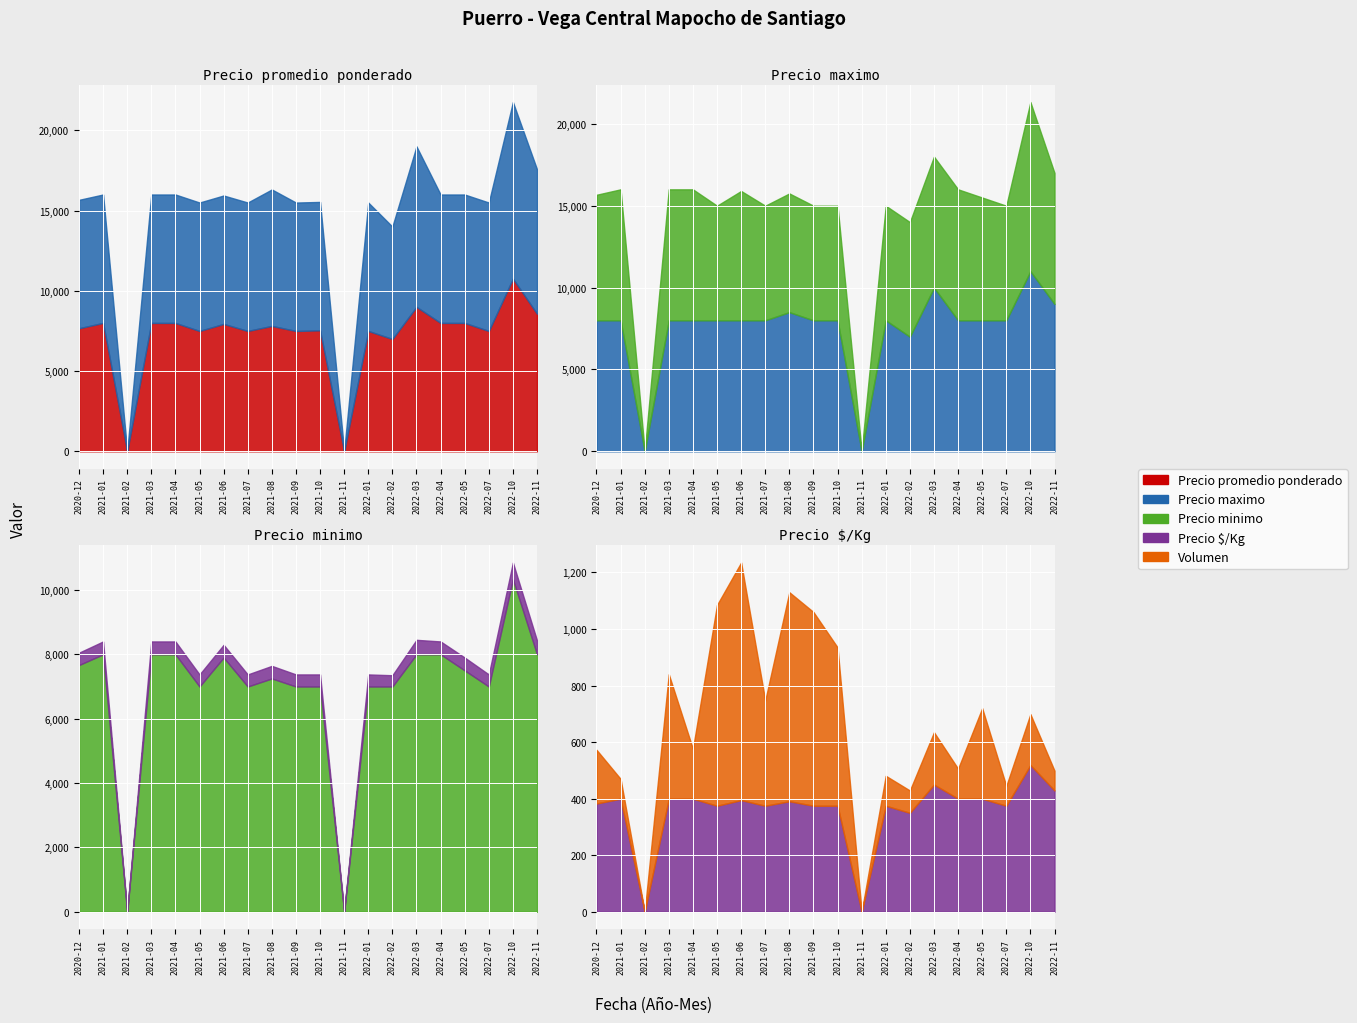

True or false: Precio $/Kg has more than 1 points higher than both neighbors.

True